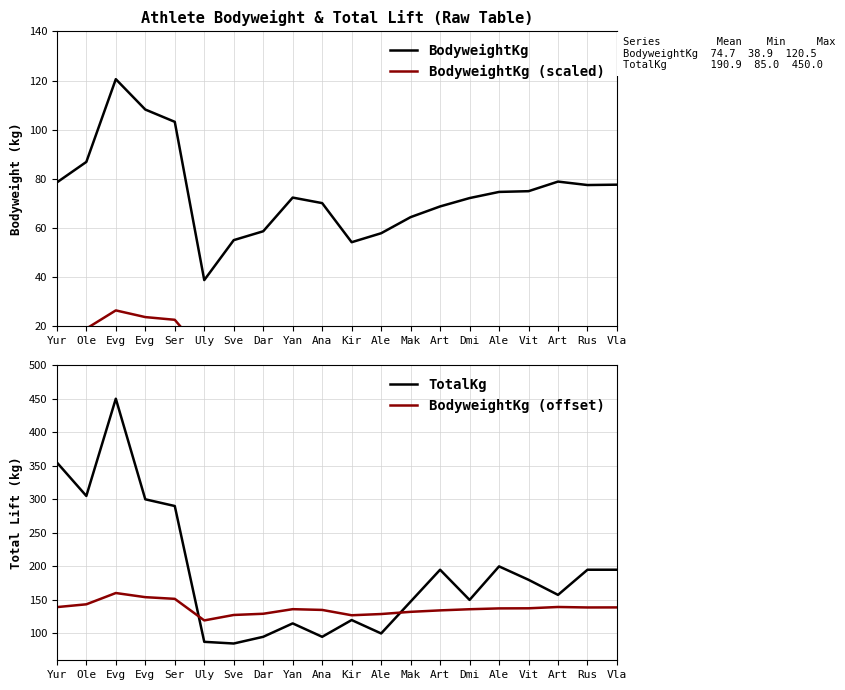

What is the difference between the second highest and minimum values in the BodyweightKg series?

69.3